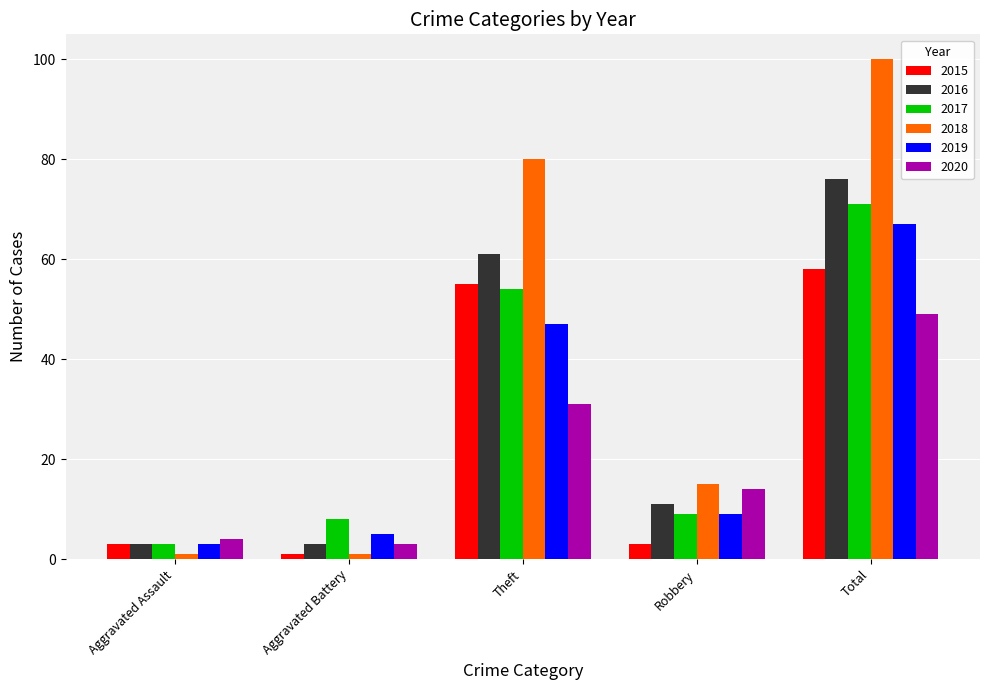

How many bars are there in each group?

6